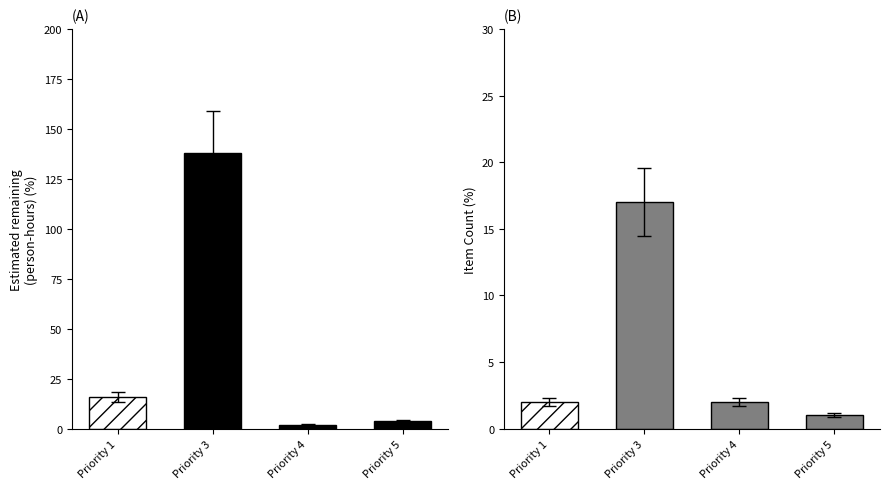

What is the value of the Item Count bar at the 4th from the left?

1